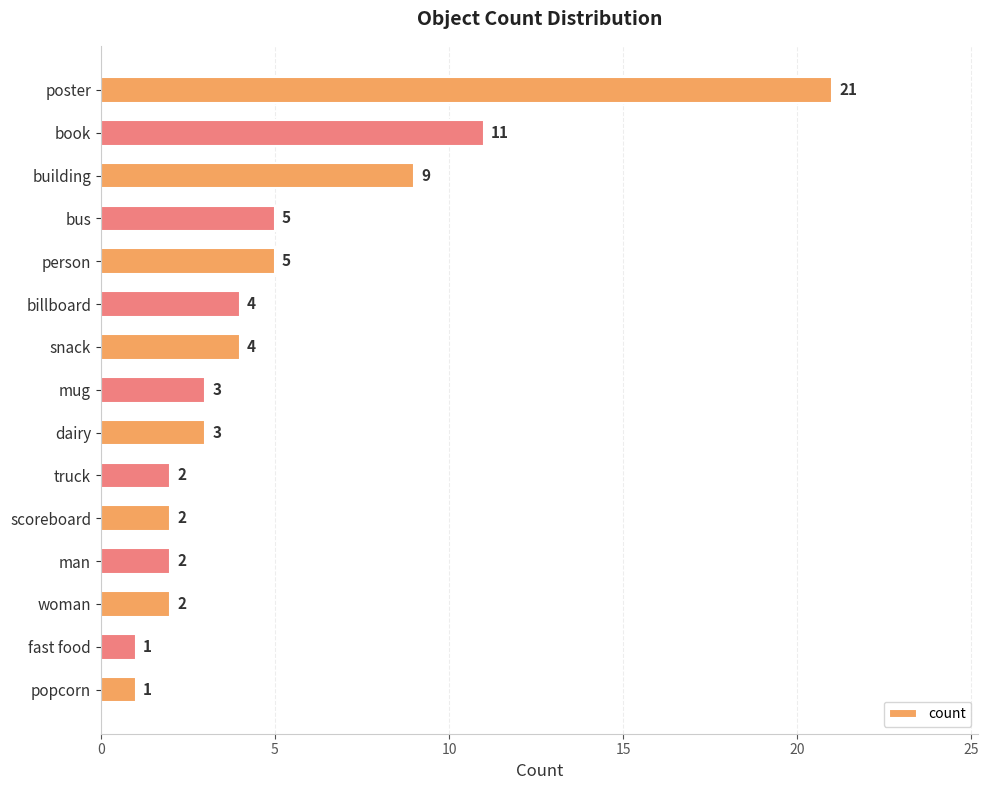

Between mug and truck, which is larger?

mug